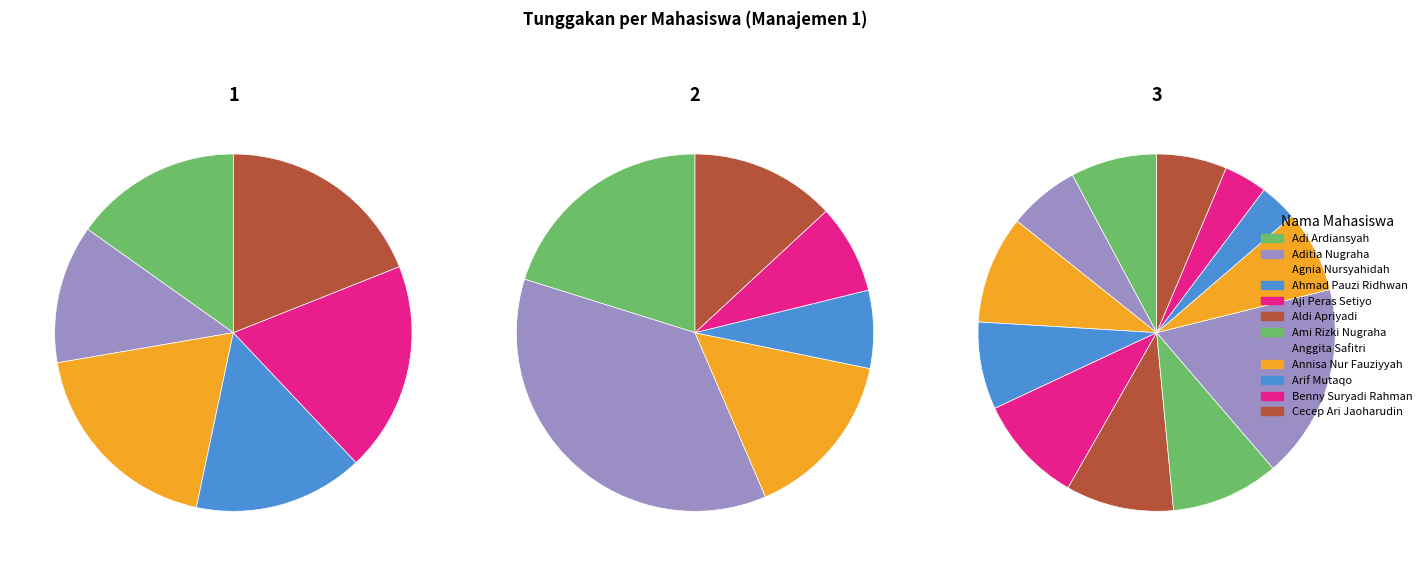

What percentage is the Annisa Nur Fauziyyah slice, to the nearest percent?

7%